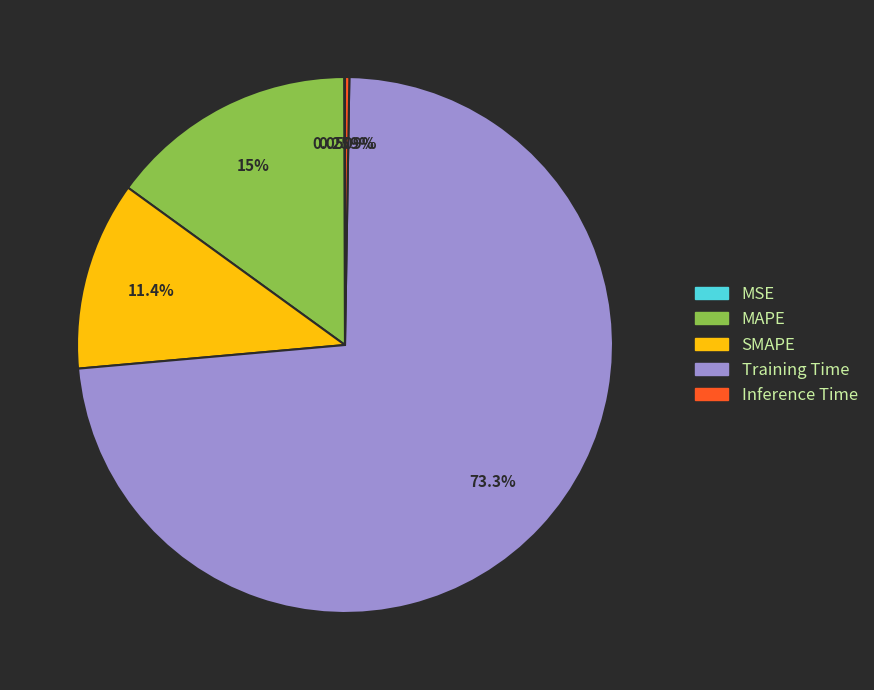

Is there any slice that represents more than half of the pie?

Yes